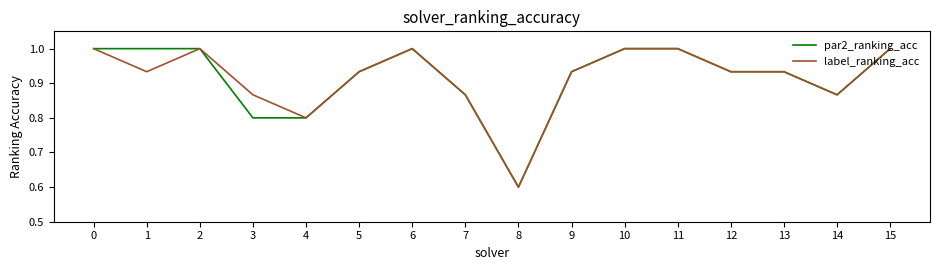

Is the value of par2_ranking_acc at 10 greater than the value of label_ranking_acc at 14?

Yes